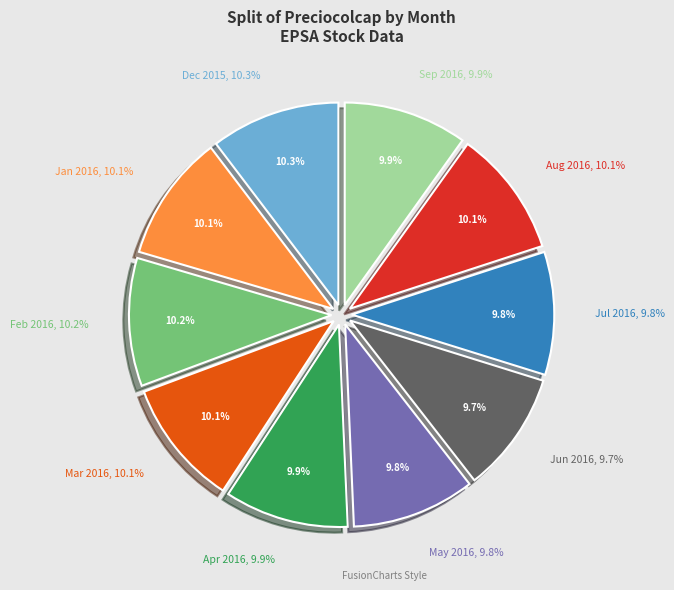

How many segments does this pie chart have?

10